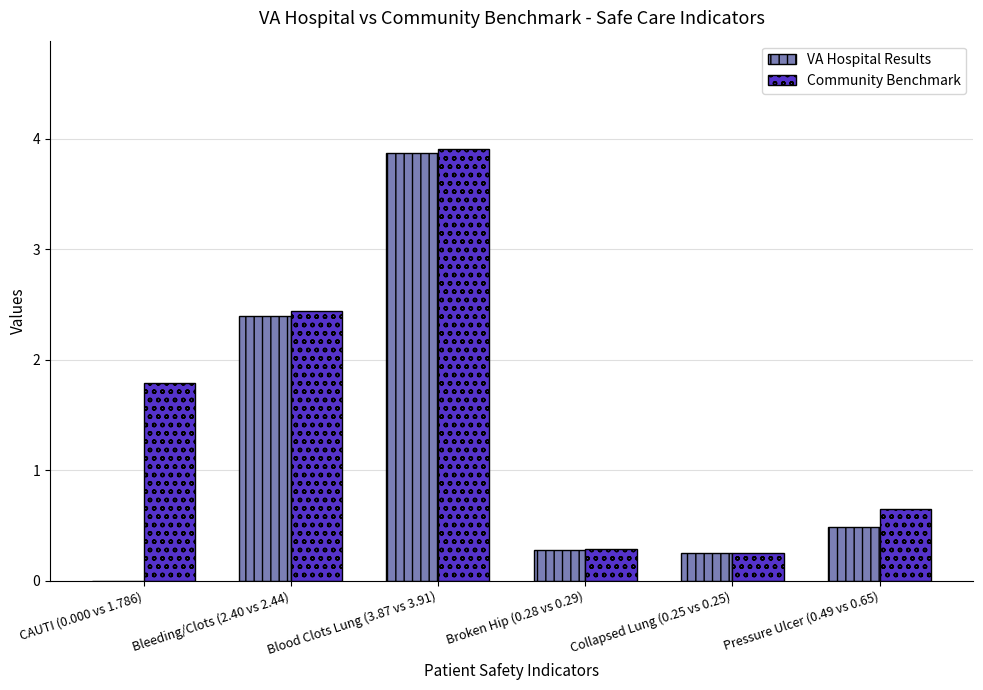

What is the maximum value for Community Benchmark?

3.9